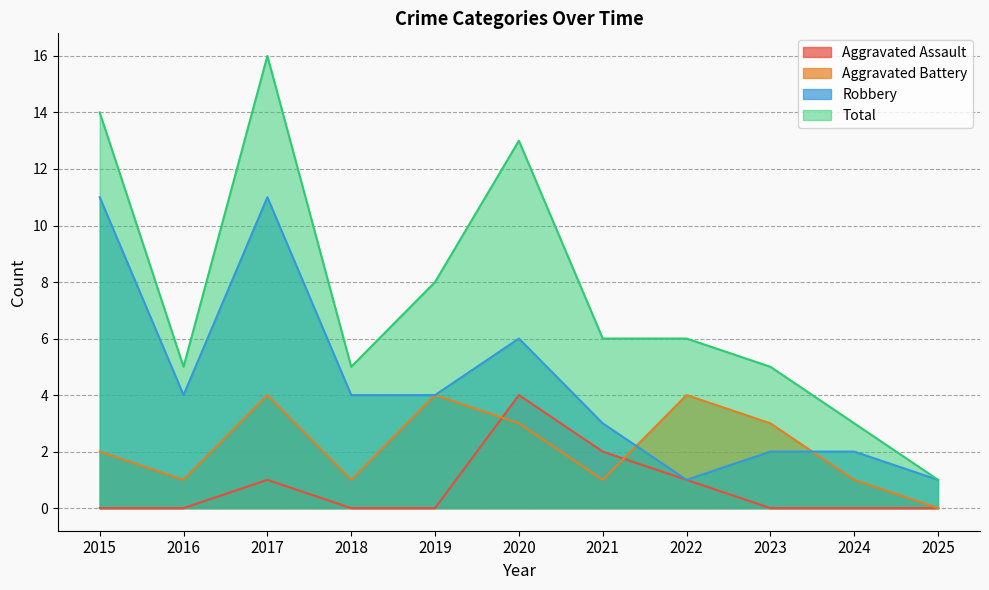

What is the greatest value displayed?

16